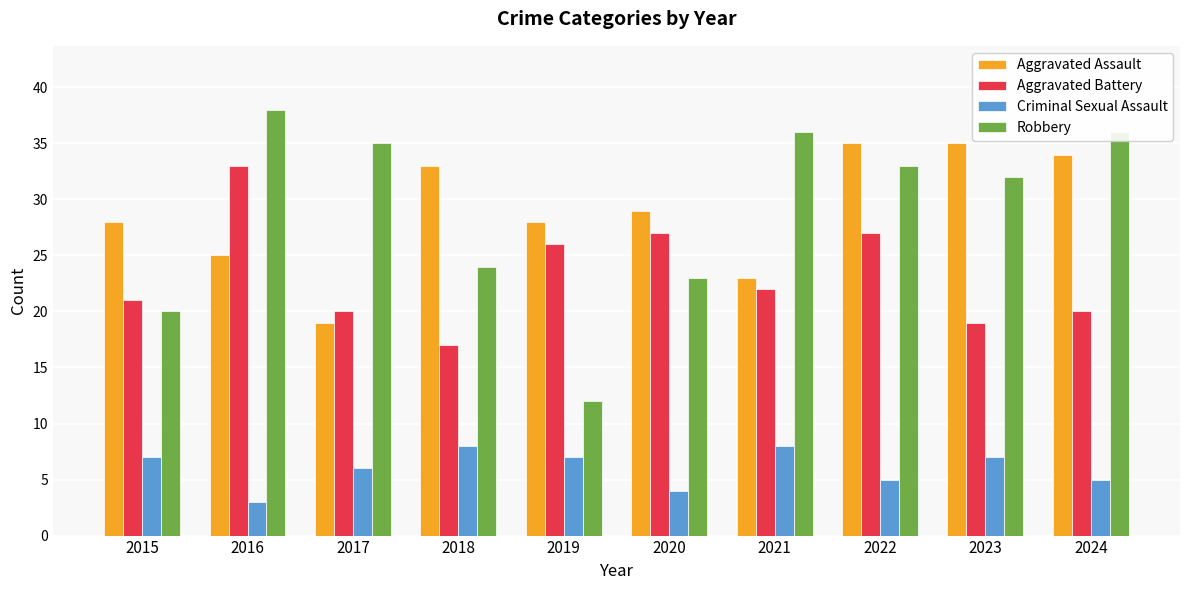

How many bars are there in each group?

4